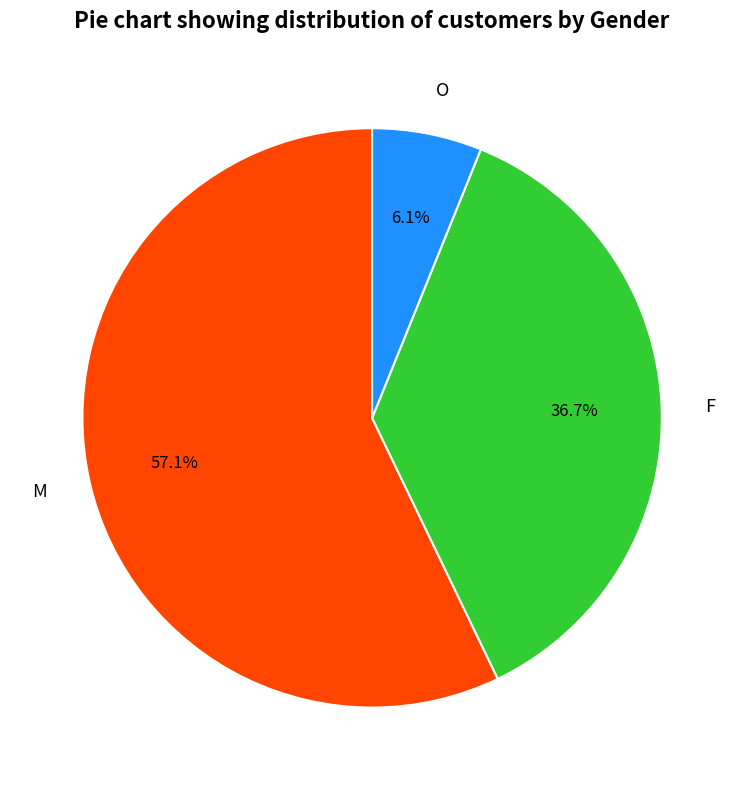

What is the total percentage of M and F?

93.9%